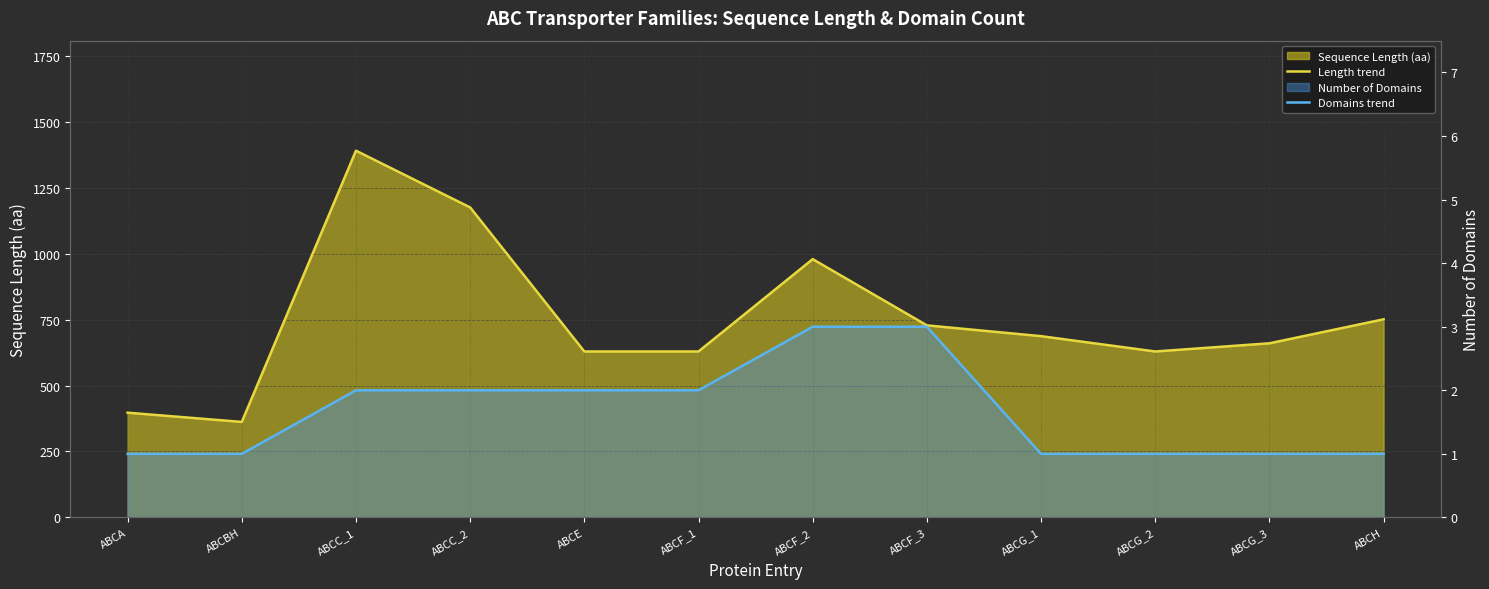

True or false: Domains trend has more than 1 interior local peaks.

False